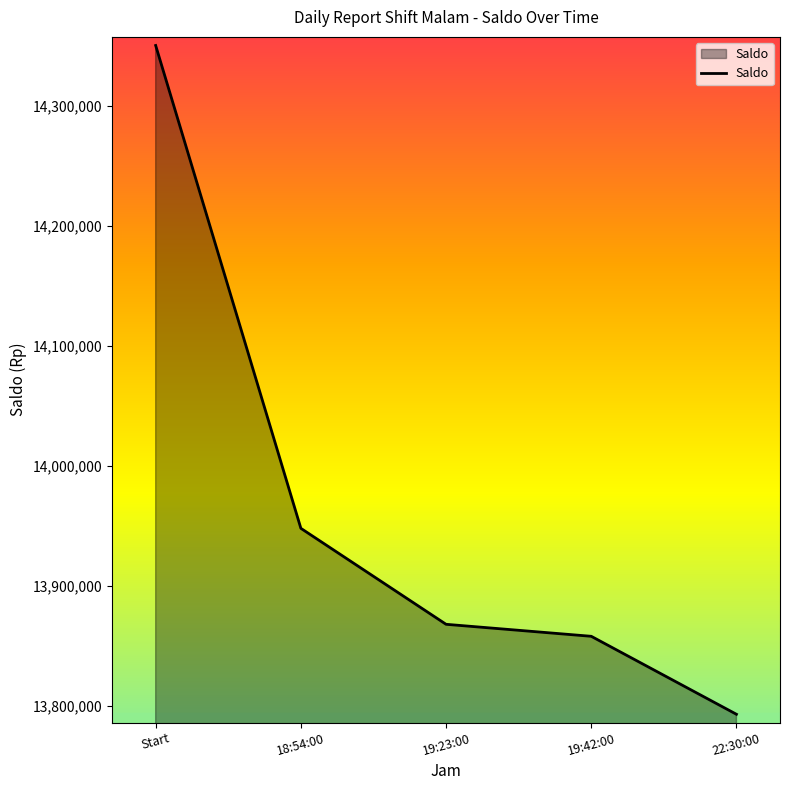

At which label is the value closest to 14071838?

18:54:00